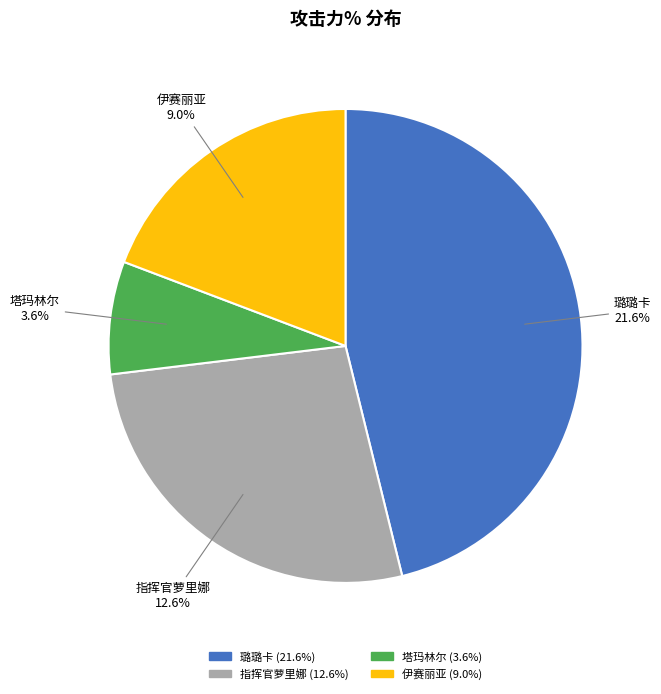

Rank the categories by value from lowest to highest.

塔玛林尔, 伊赛丽亚, 指挥官萝里娜, 璐璐卡